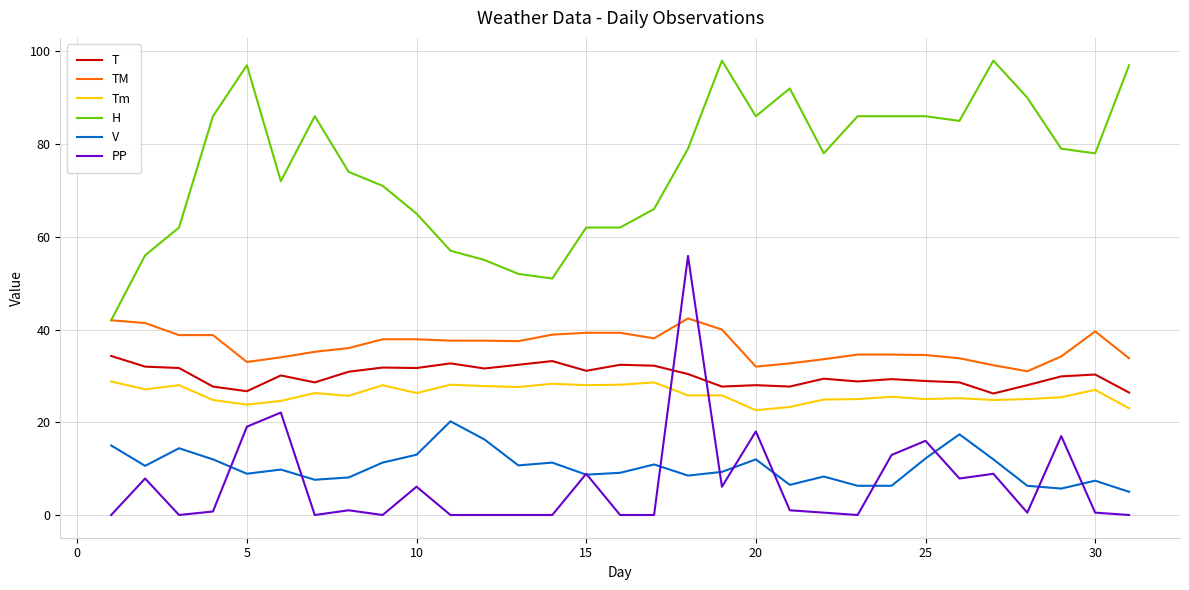

After their last crossing, which series has the higher values: PP or V?

V